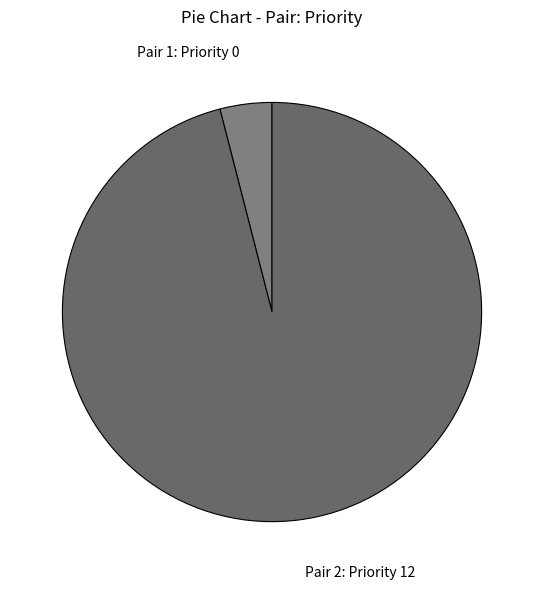

Between Pair 2: Priority 12 and Pair 1: Priority 0, which is larger?

Pair 2: Priority 12